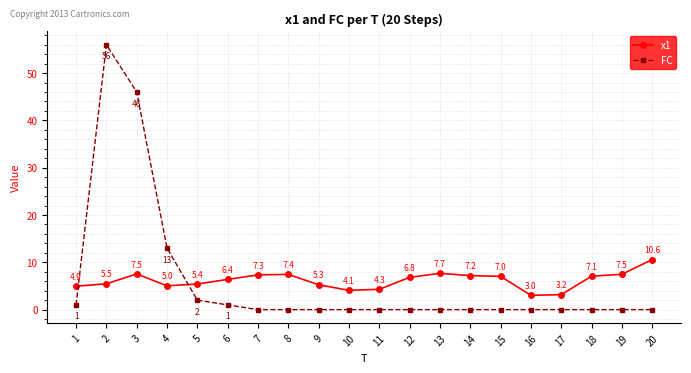

At which label does x1 first exceed 6?

3